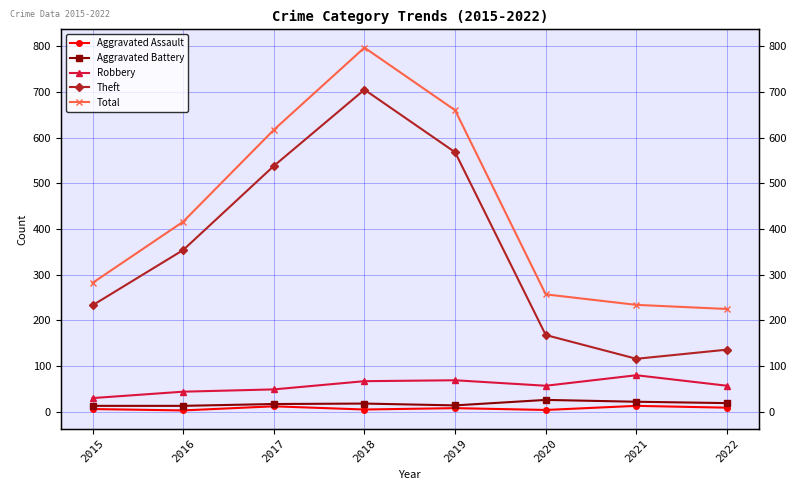

At how many categories does at least one series exceed 582?

3